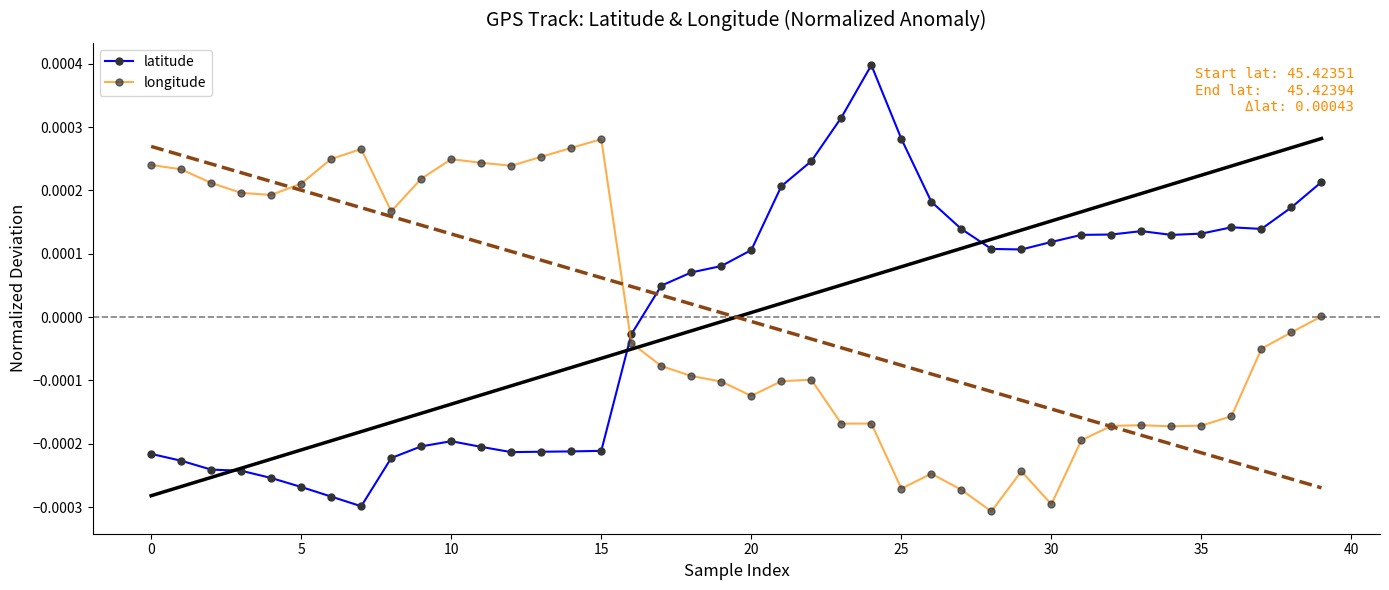

How many interior local valleys does the latitude series have?

5